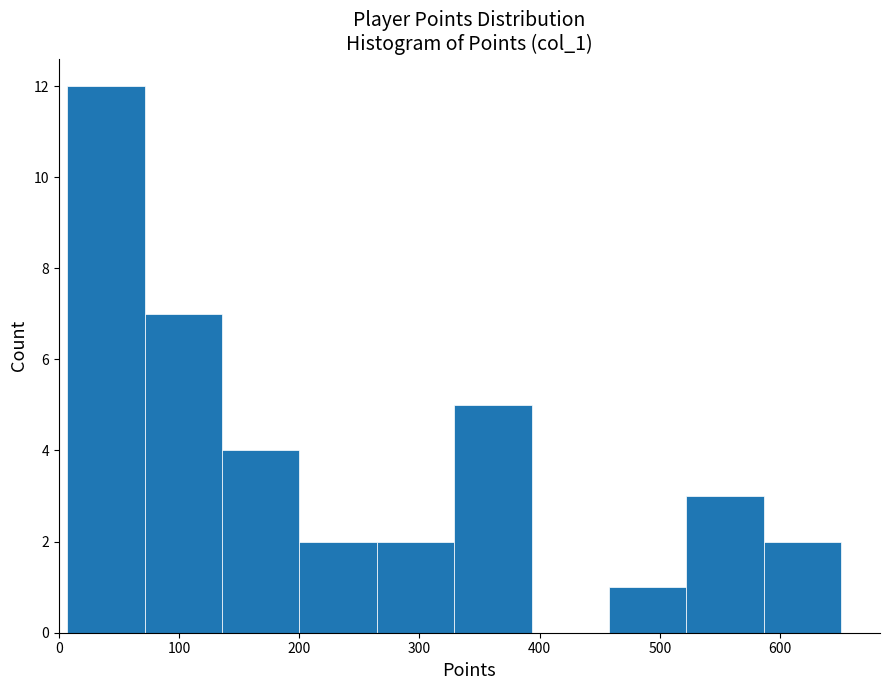

What is the height of the bar covering 460 to 520 on the x-axis? Neither the bar edges nor the heights are printed on the chart, so give them approximately, as read against the axes.

1